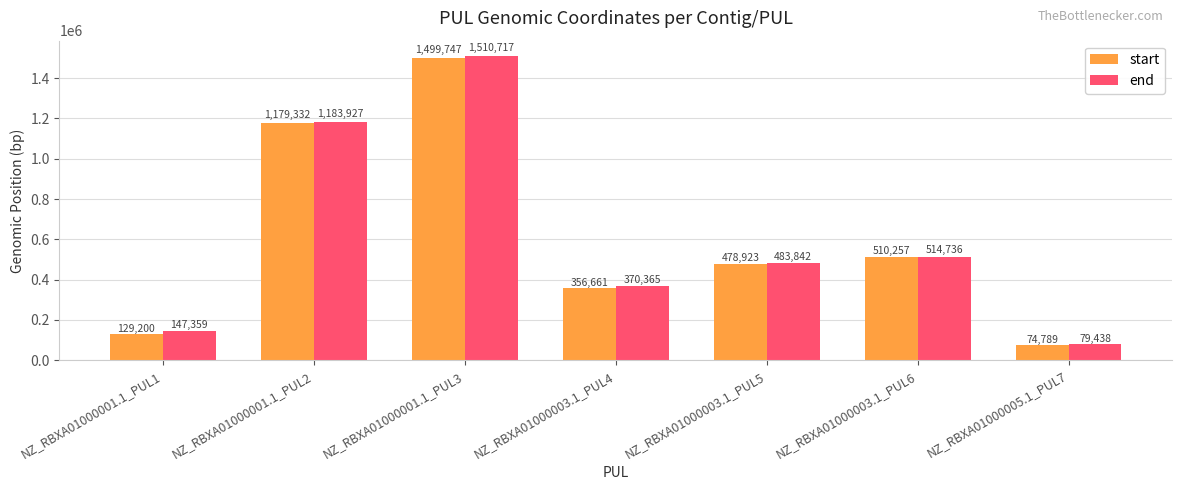

At how many categories does at least one series exceed 790226?

2